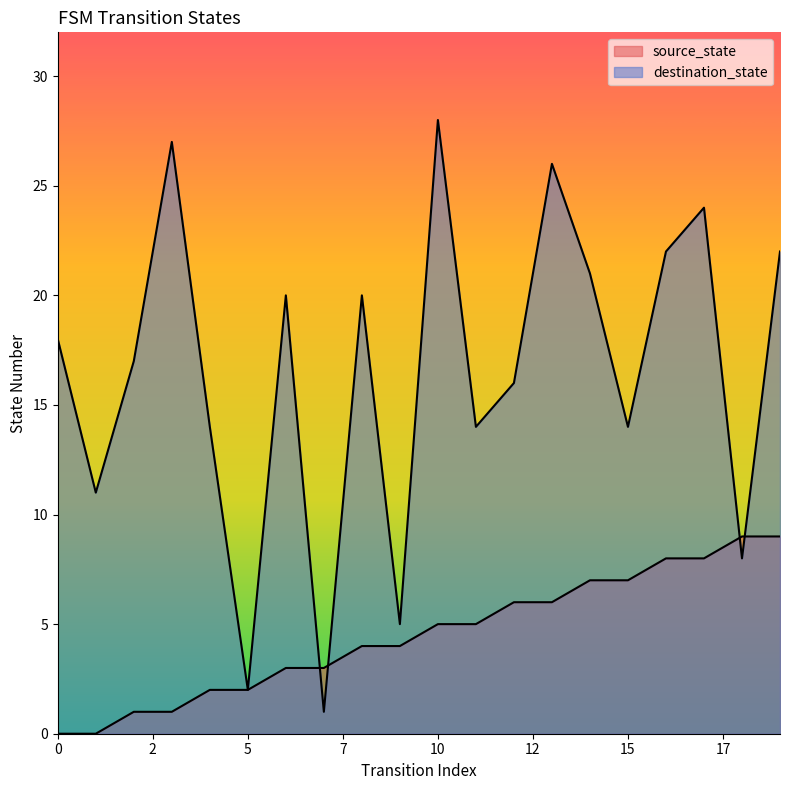

List the series in order of their peak value, lowest first.

source_state, destination_state